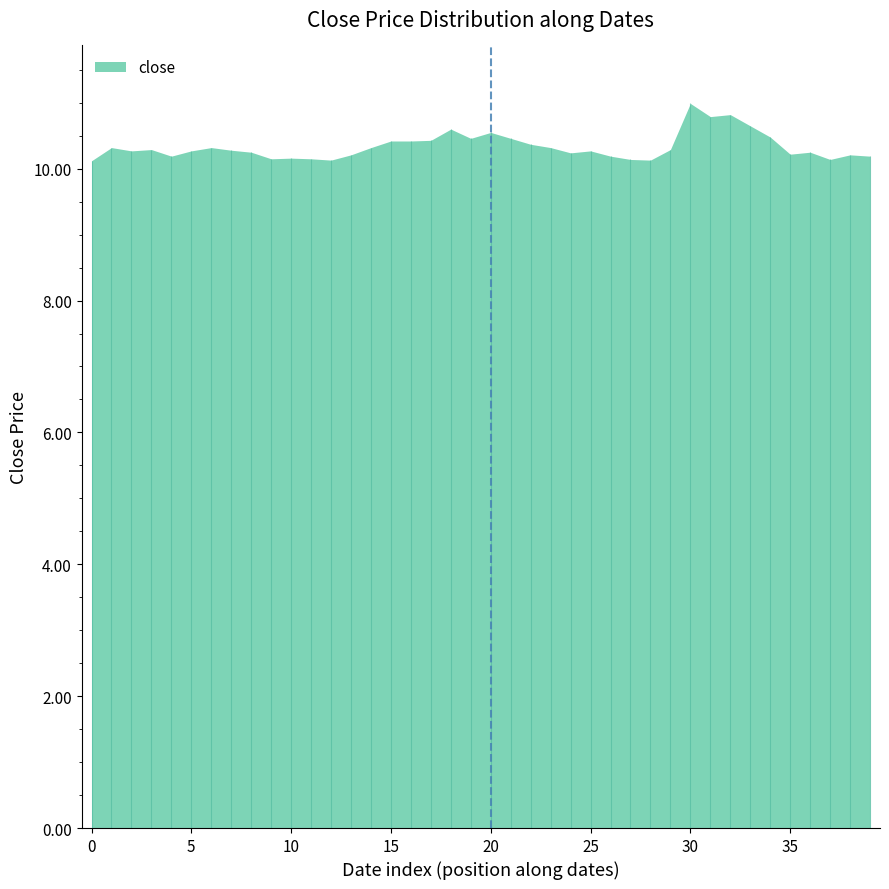

What is the greatest value displayed?

11.0